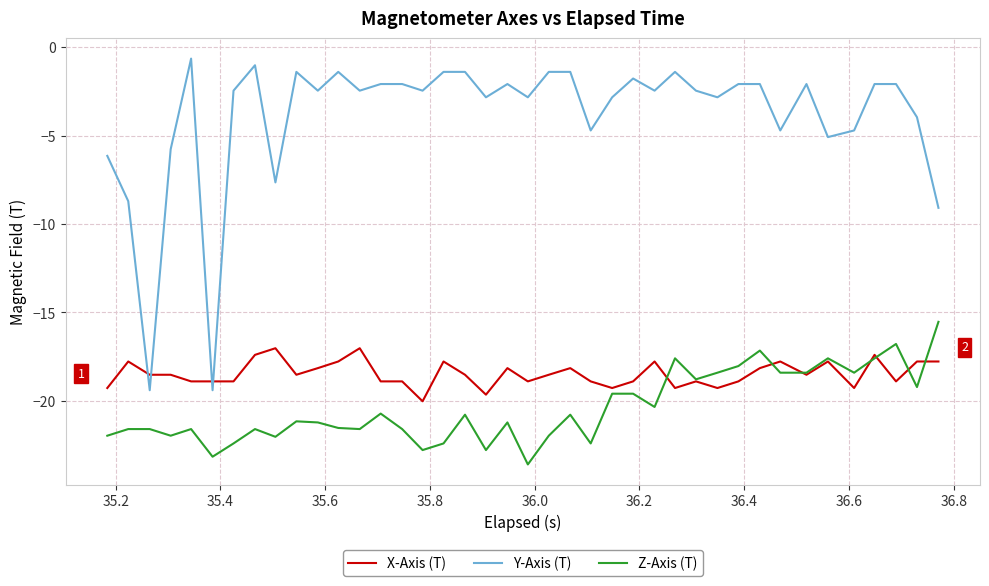

What is the smallest value displayed?

-23.6